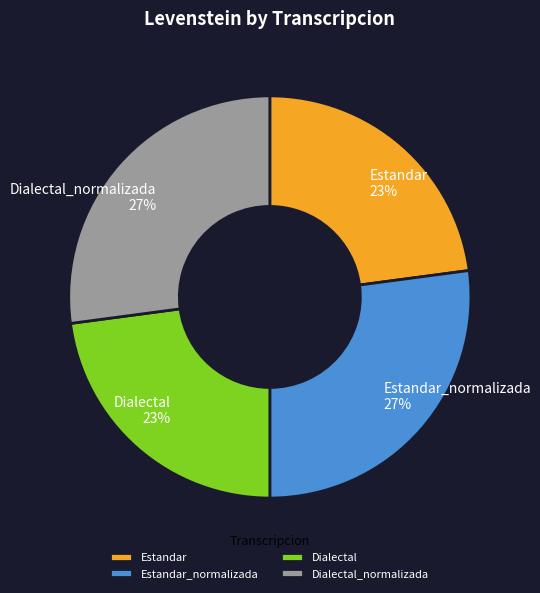

The Dialectal slice represents 14% of the pie. True or false?

False